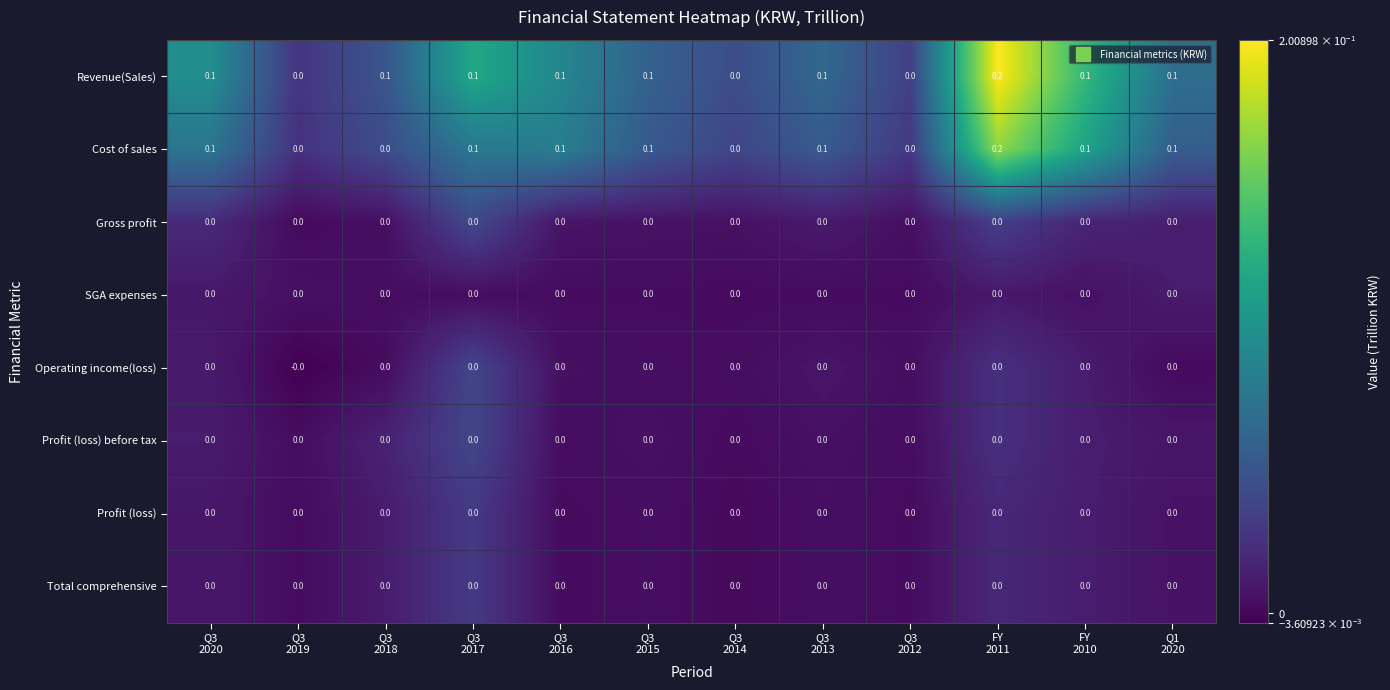

Which series has the largest total across all categories?

Revenue(Sales)